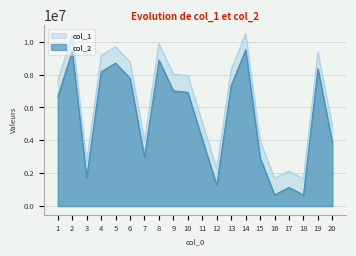

Which series has the largest range (max minus min)?

col_2